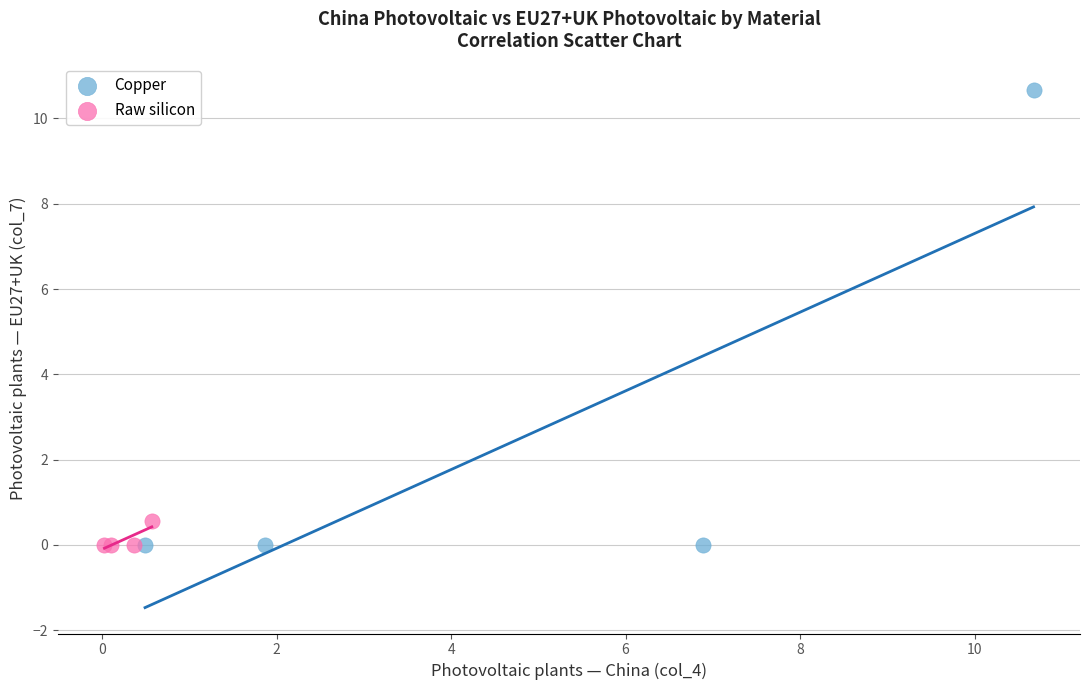

Which series contains the highest Y value?

Copper